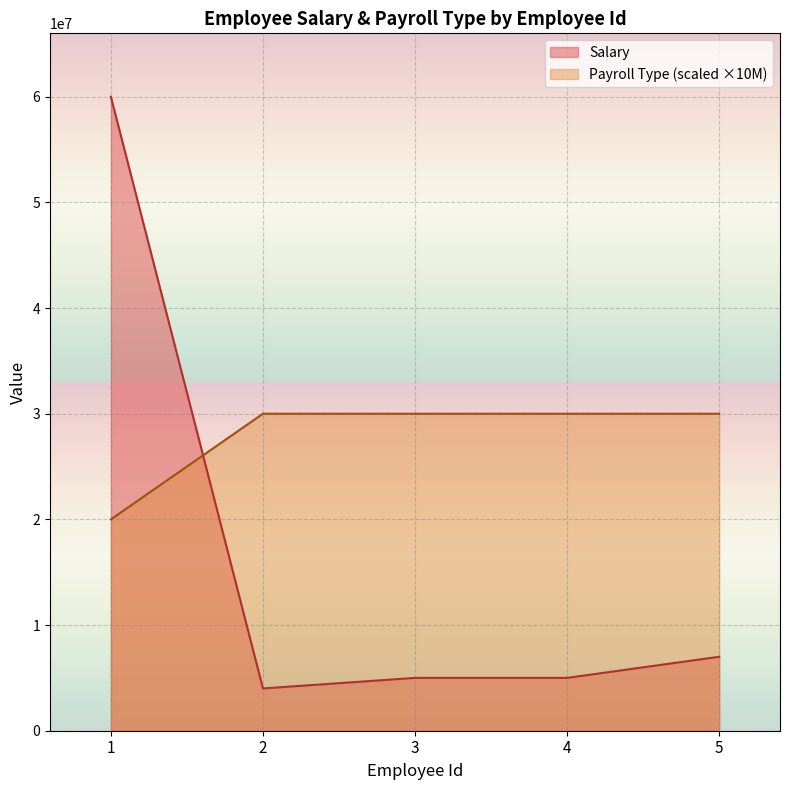

What is the sum of the Salary values at 4 and 1?

65000001